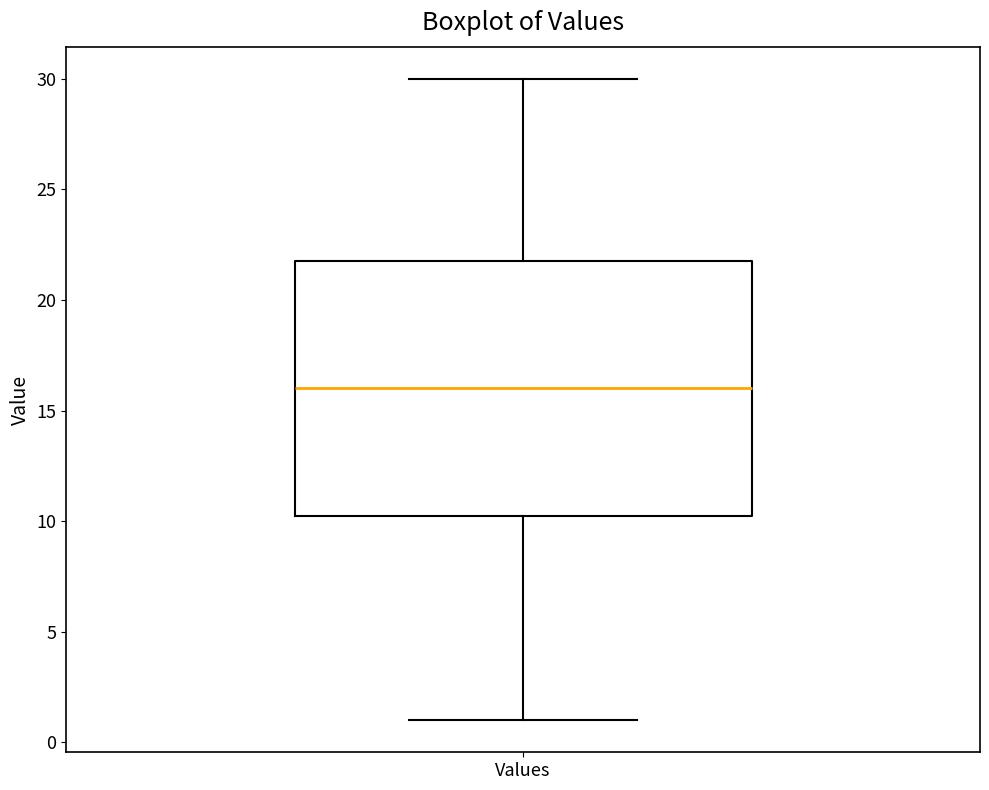

Where is the upper edge of the box for Values on the y-axis? The values are not printed on the chart, so give them approximately, as read against the axis.

22.0